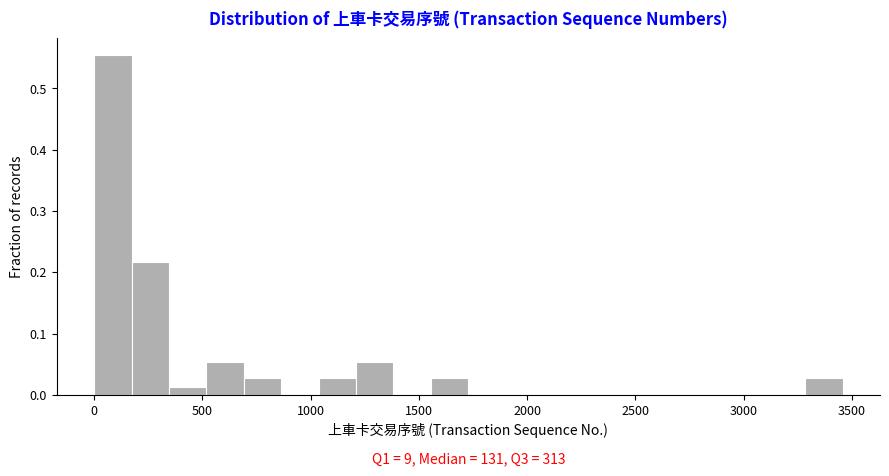

Around what value on the x-axis is the tallest bar? Give the approximate position of its centre, as read against the axis.

100